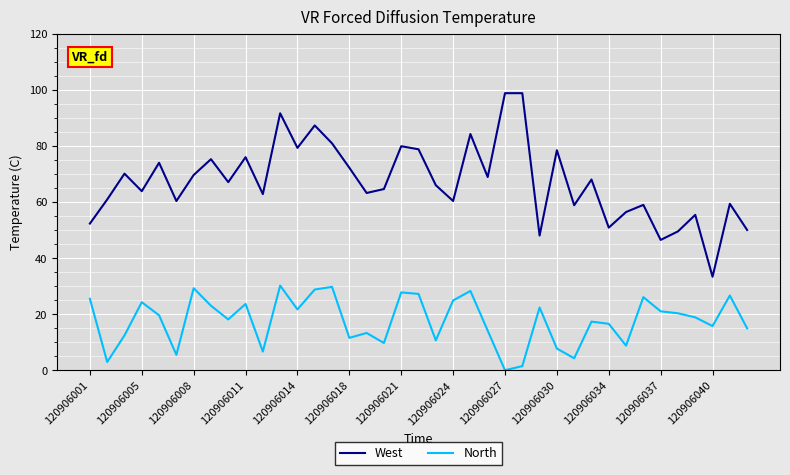

True or false: North and West cross at least once.

False